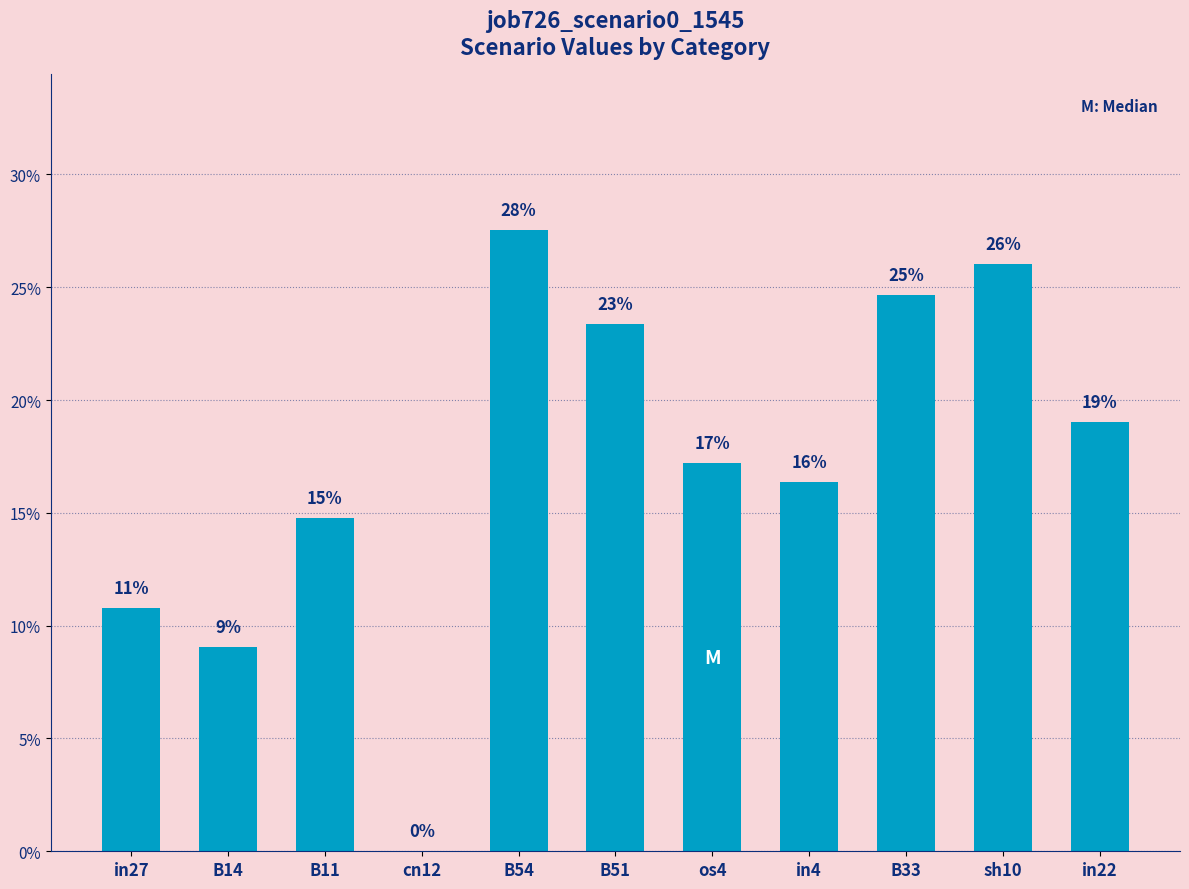

Is it true that the value at B14 is 0.0?

False